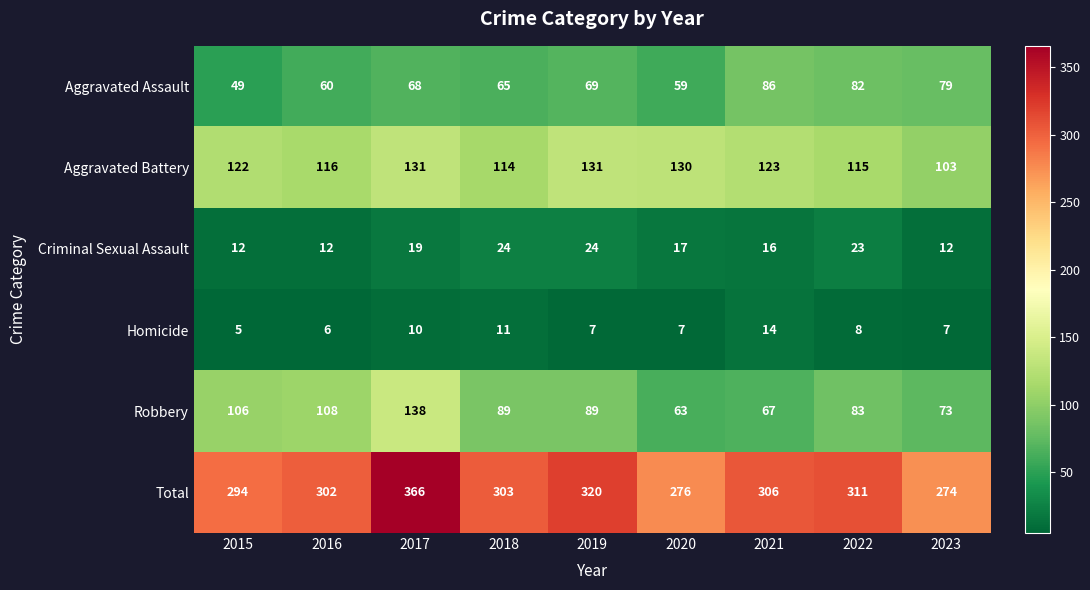

At which category does the chart reach its minimum across all series?

2015